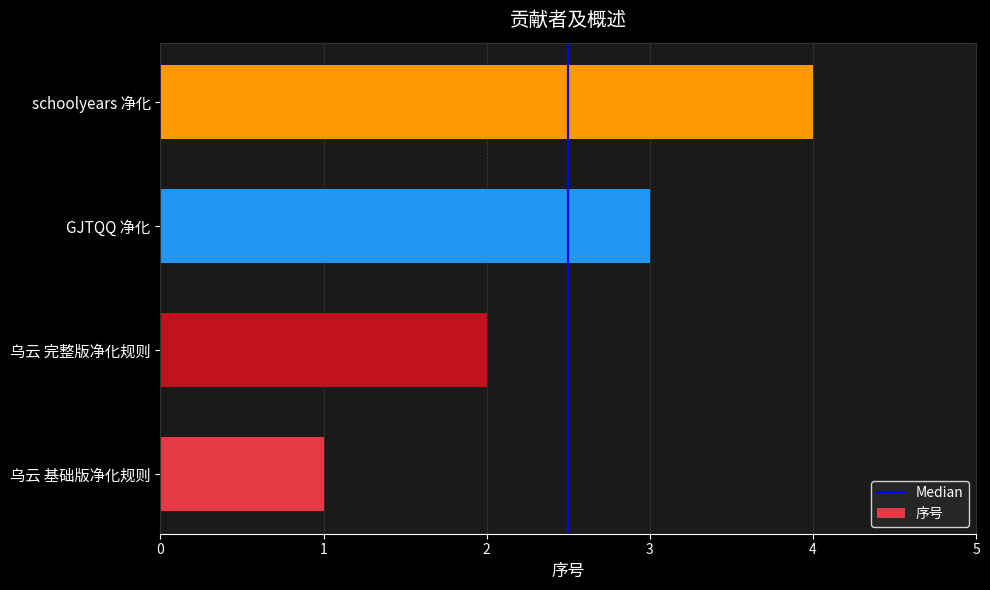

List the labels in order of value, largest first.

schoolyears 净化, GJTQQ 净化, 乌云 完整版净化规则, 乌云 基础版净化规则